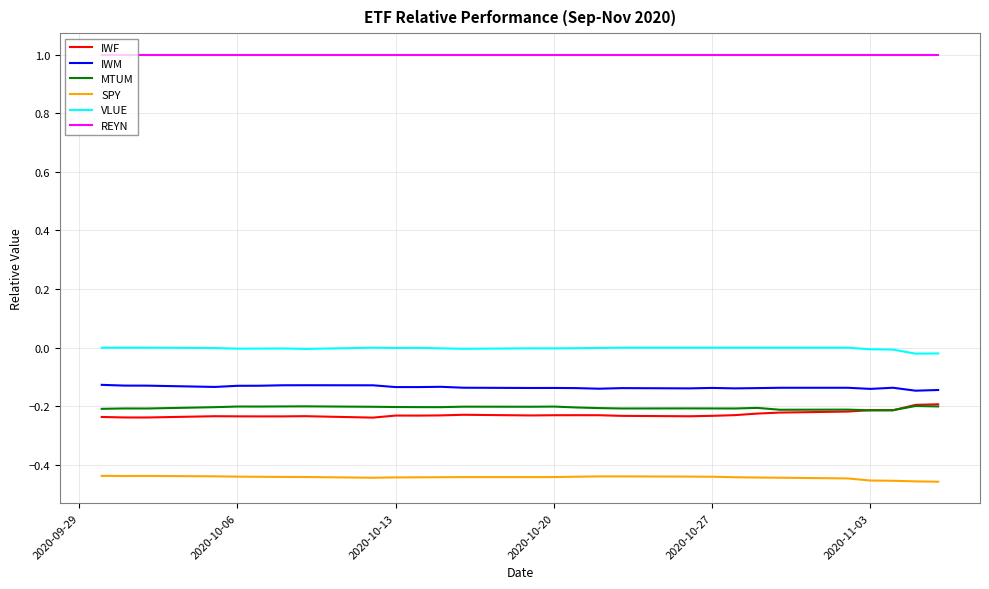

What is the maximum value shown in the chart?

1.0